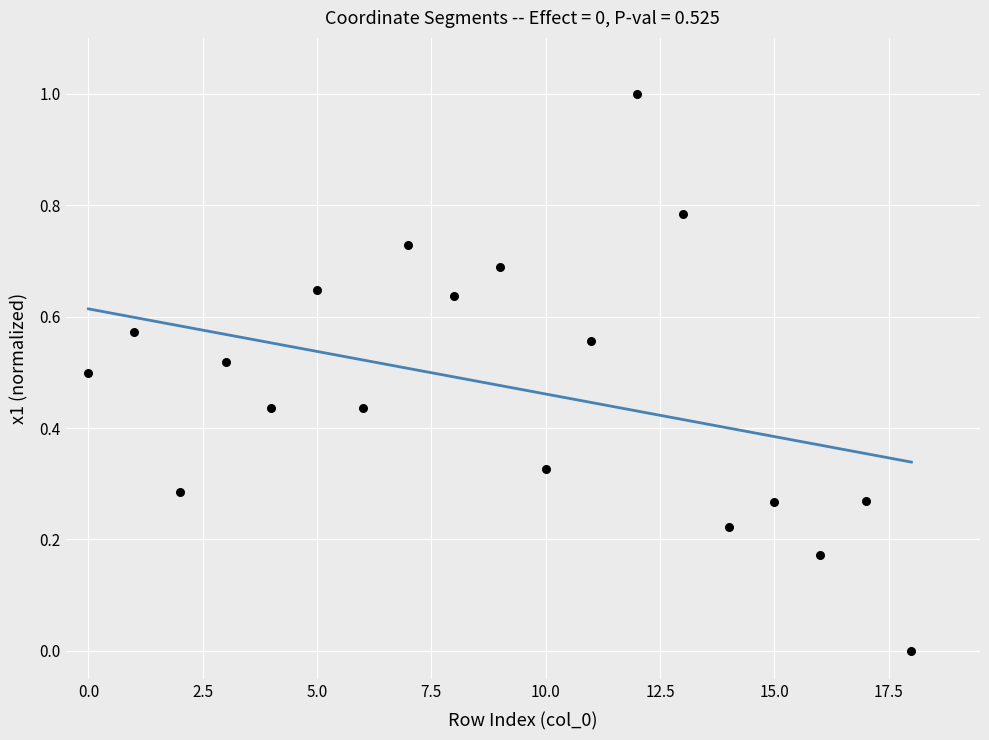

What is the range of Y values (max minus min)?

1.0